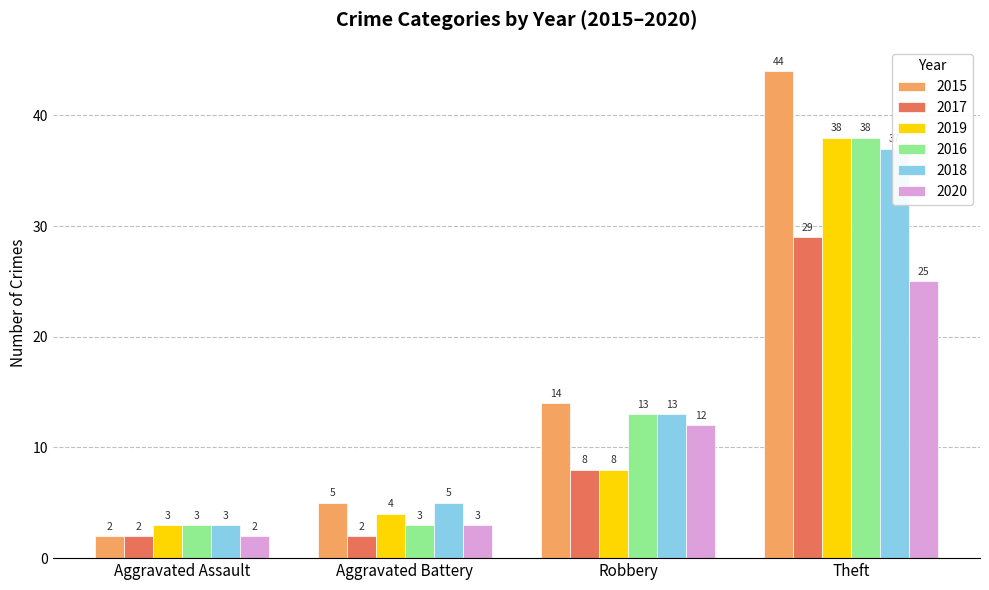

What is the difference between the 2016 values at Aggravated Battery and Theft?

35